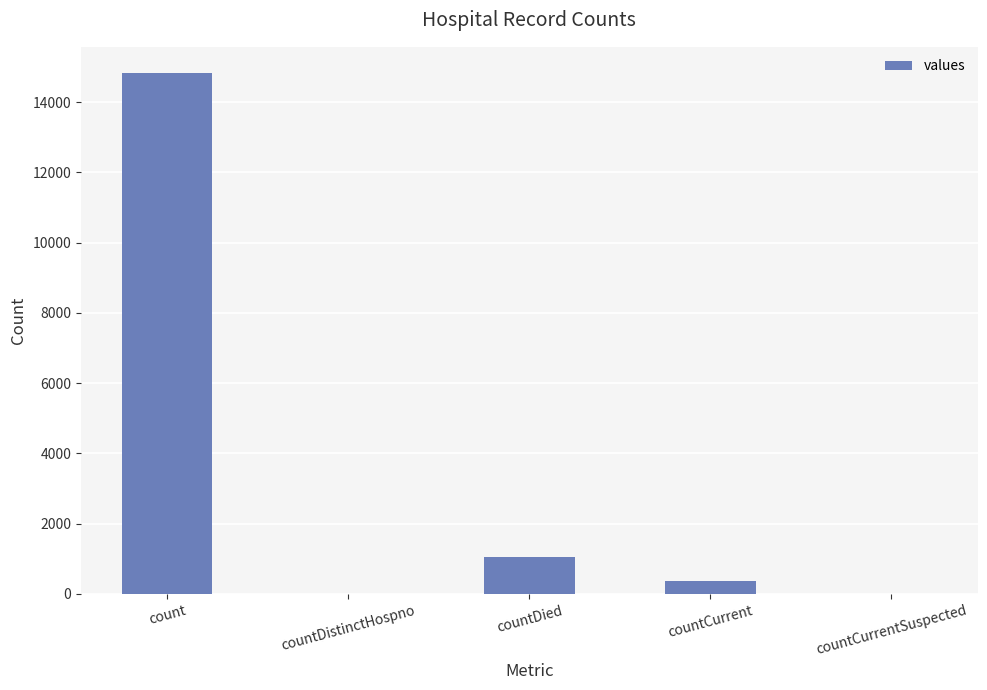

Count the number of categories in the chart.

5